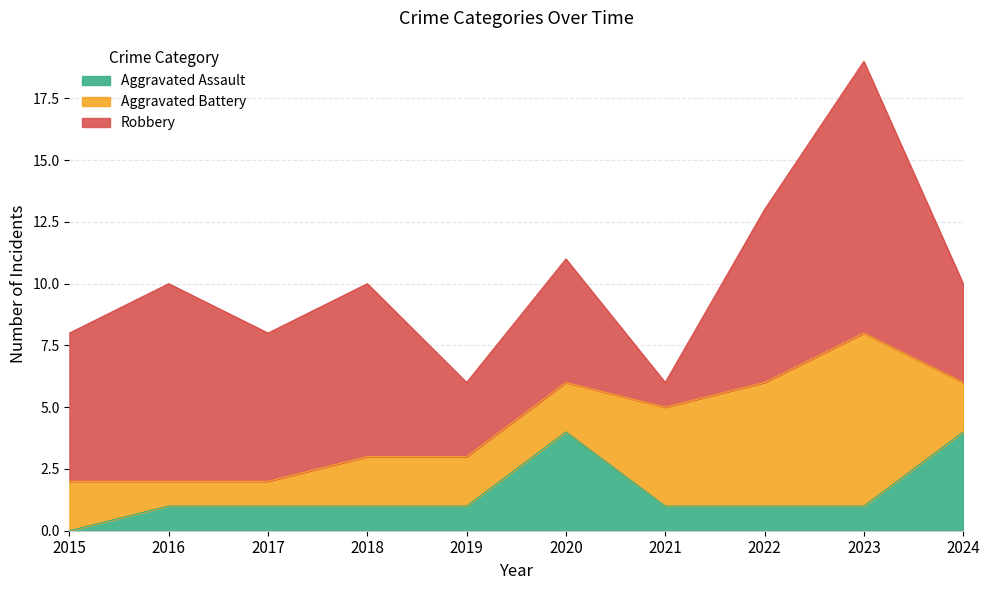

At how many categories does at least one series exceed 1?

10